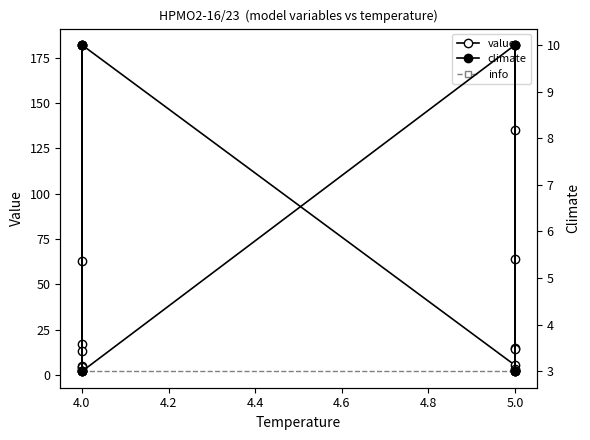

What is the difference between the highest and lowest values at 5.0?

8.0